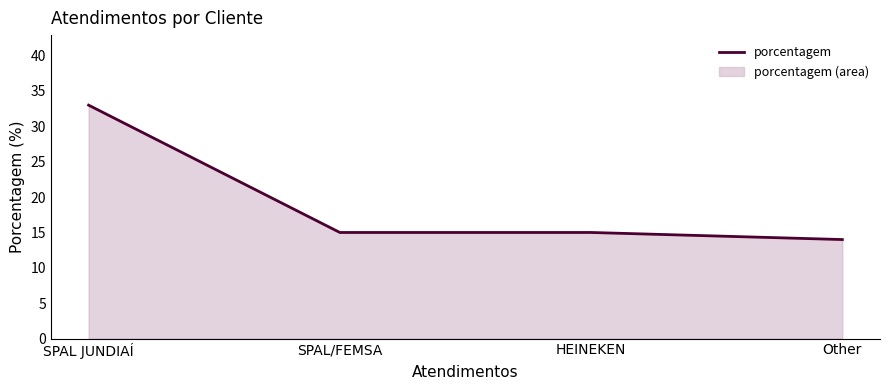

True or false: there are more than 1 points higher than both neighbors.

False